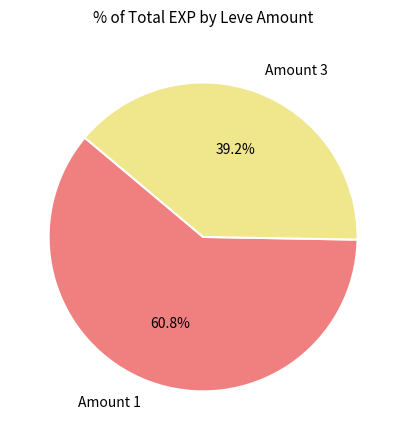

To the nearest percent, what is the average slice percentage?

50%